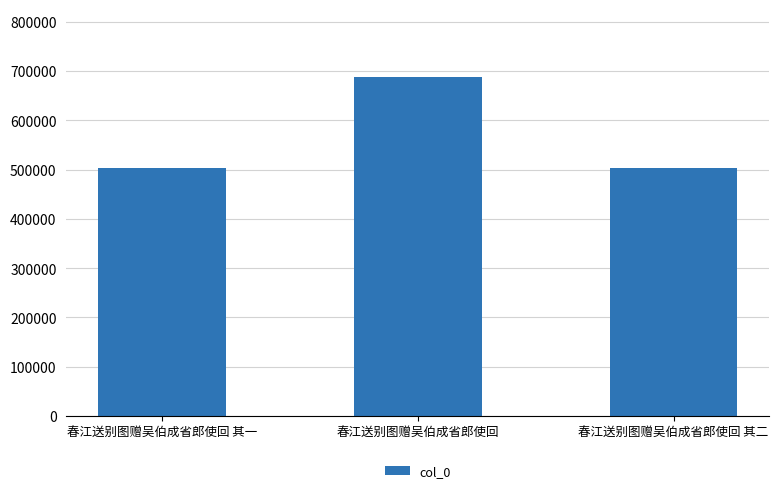

What position from the left is 春江送别图赠吴伯成省郎使回 其一?

1